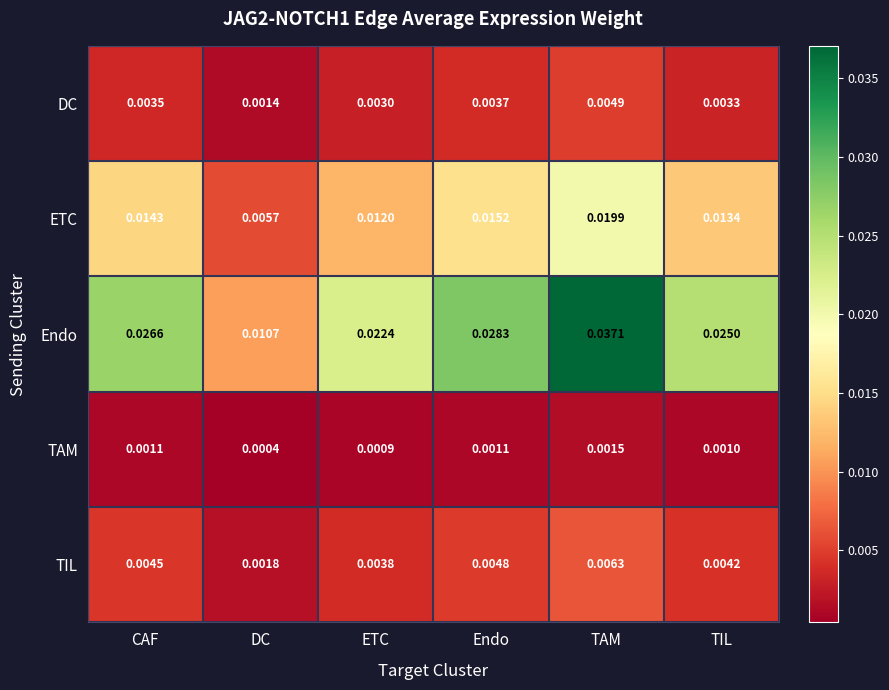

Which label corresponds to the largest value in the chart?

TAM